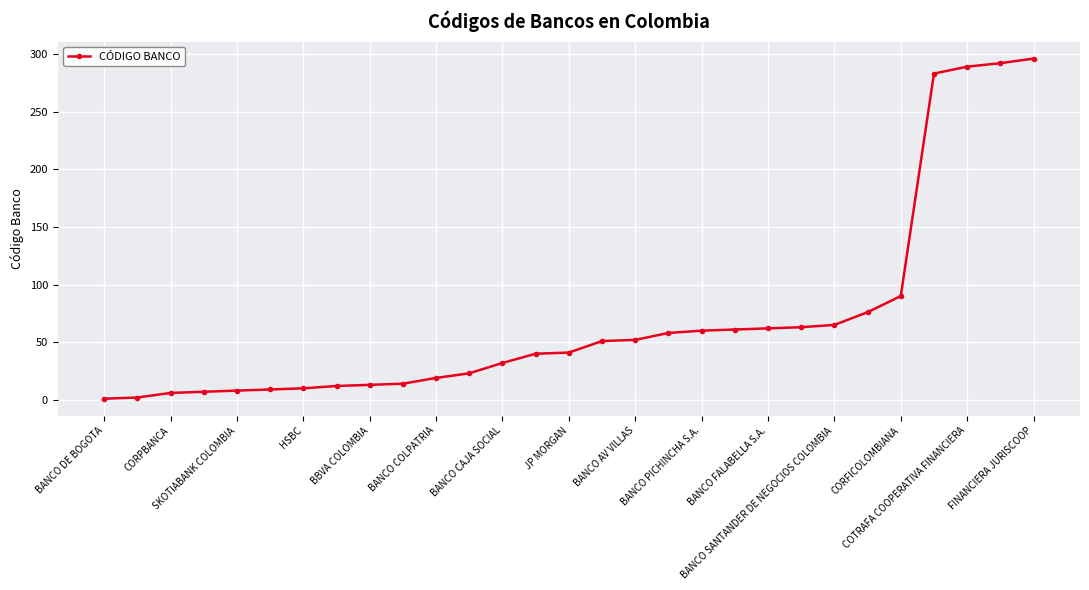

What is the maximum value shown in the chart?

296